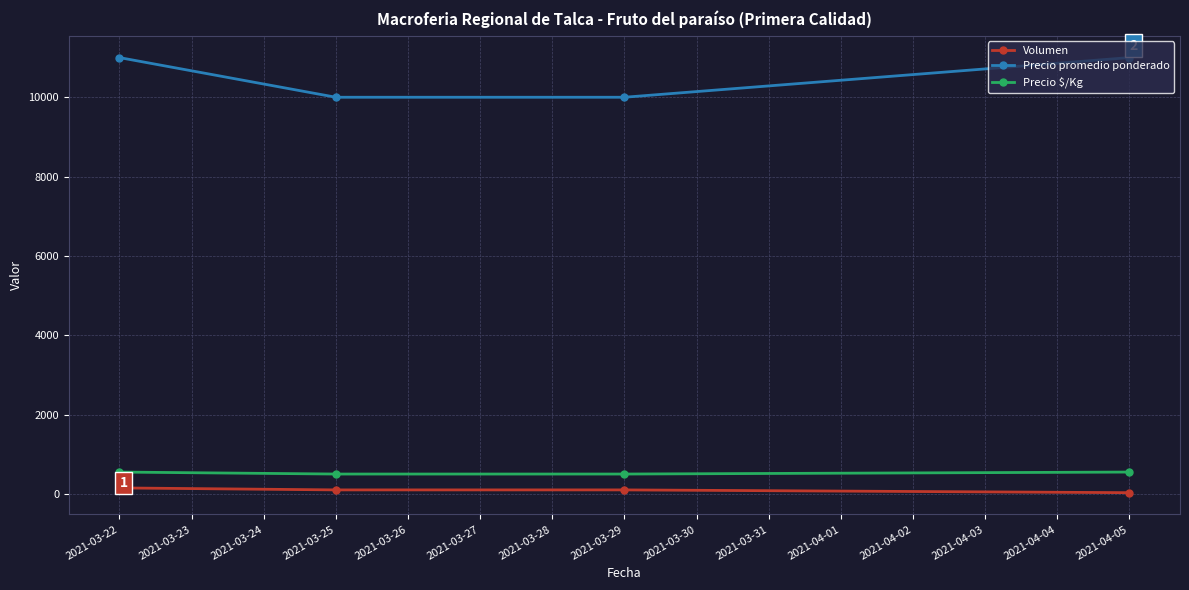

What is the difference between the second highest and second lowest values in the Precio promedio ponderado series?

1000